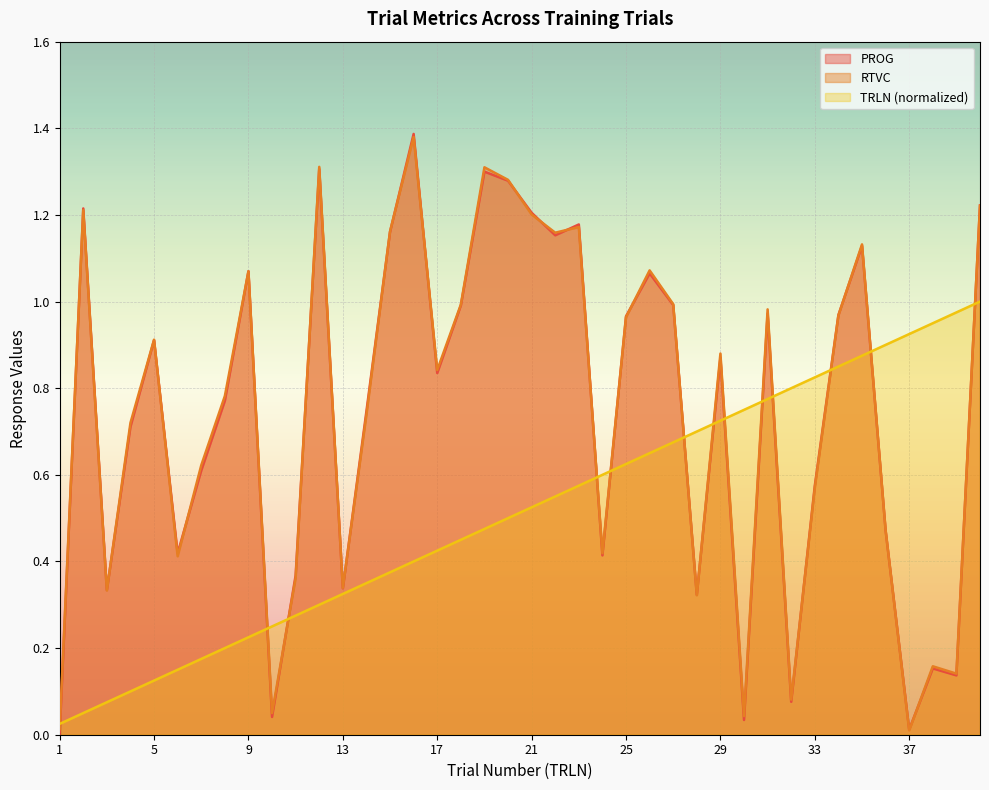

What is the value of the RTVC point at the 18th from the left?

1.0